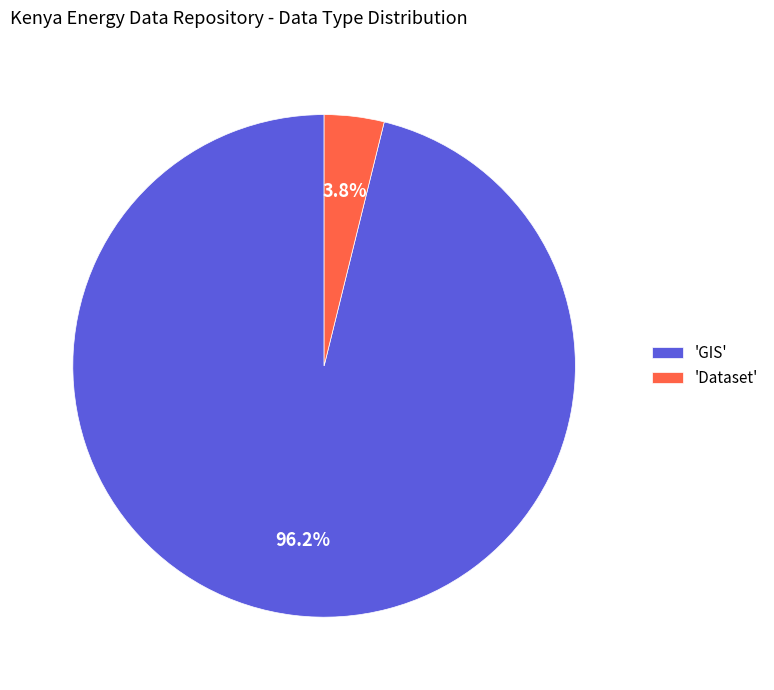

What is the largest slice in the pie chart?

'GIS'